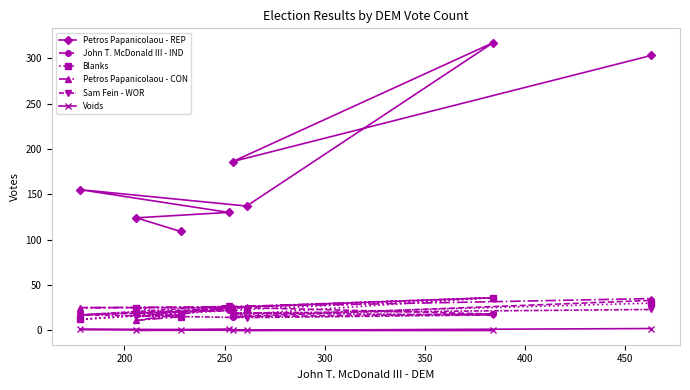

Which series has the largest range (max minus min)?

Petros Papanicolaou - REP